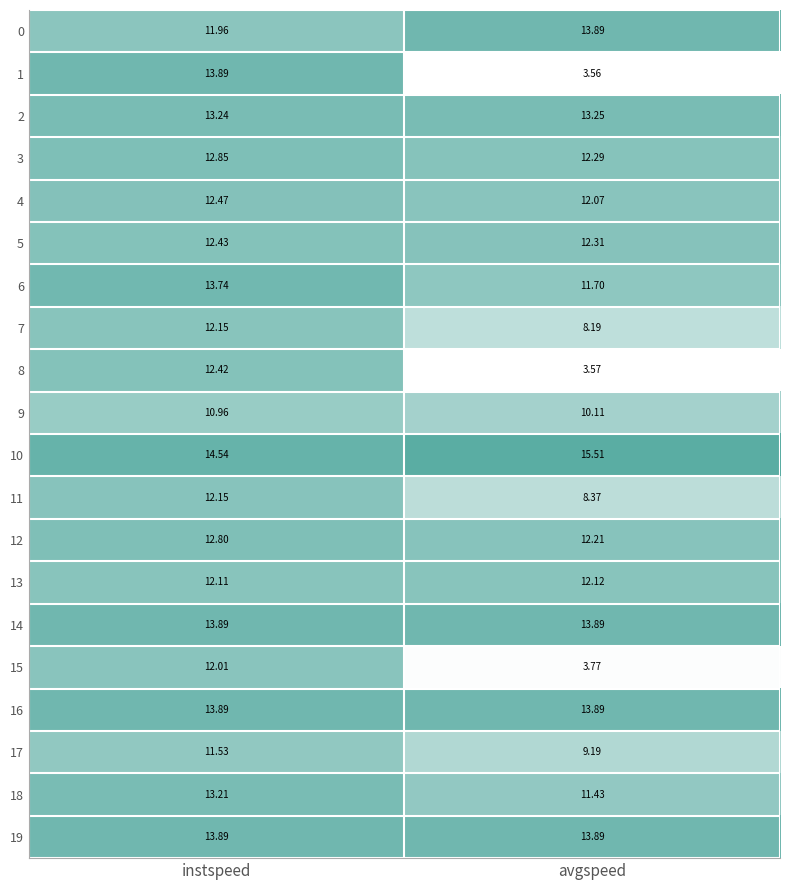

List the labels in order of 11 value, largest first.

instspeed, avgspeed